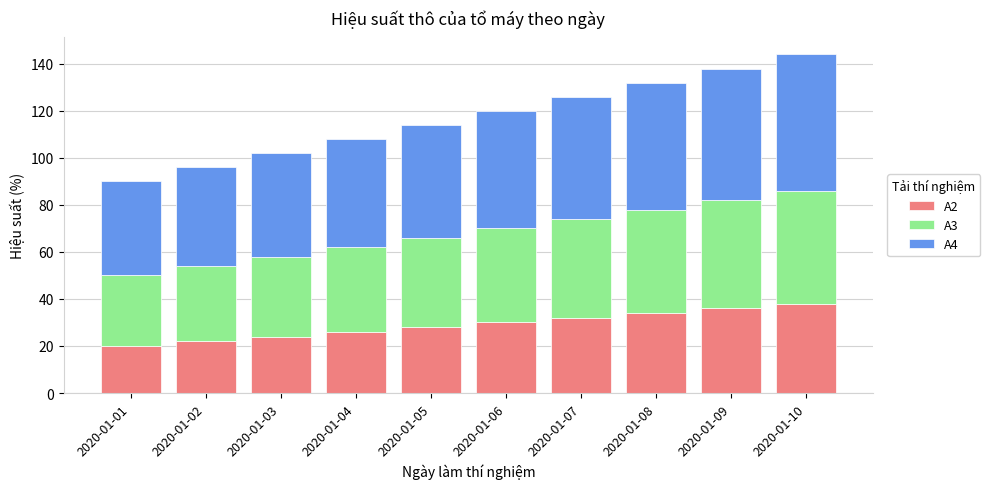

What is the maximum value for A2?

38